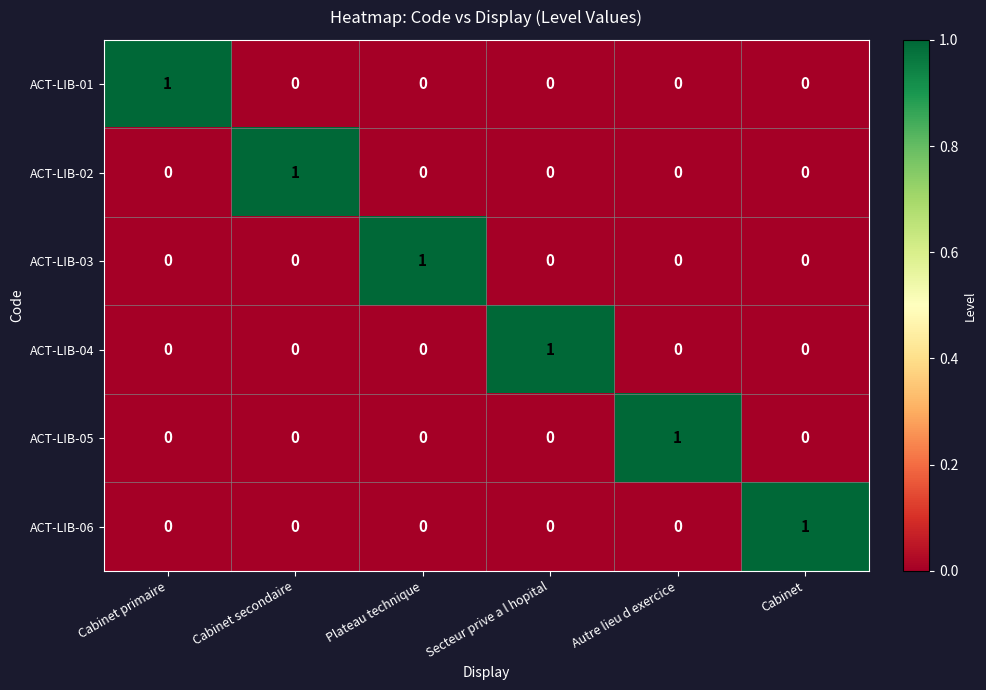

Count the number of data series in this chart.

6